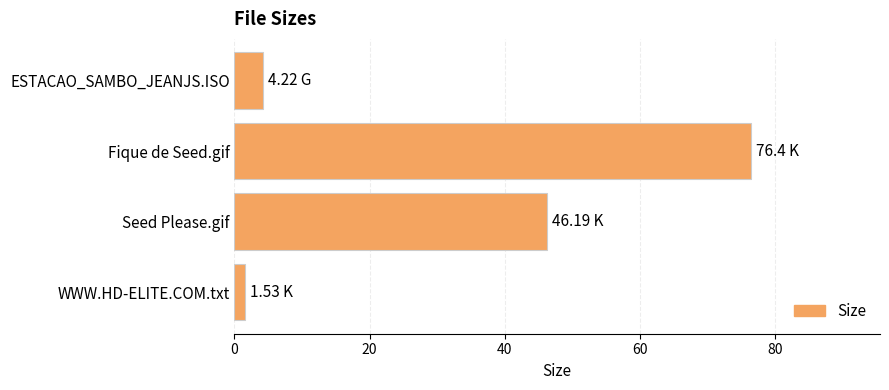

Rank the categories by value from lowest to highest.

WWW.HD-ELITE.COM.txt, ESTACAO_SAMBO_JEANJS.ISO, Seed Please.gif, Fique de Seed.gif